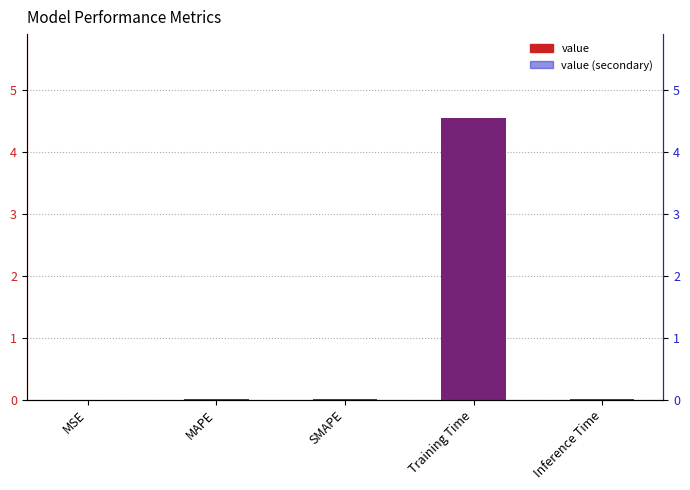

What is the label of the 4th bar from the left?

Training Time